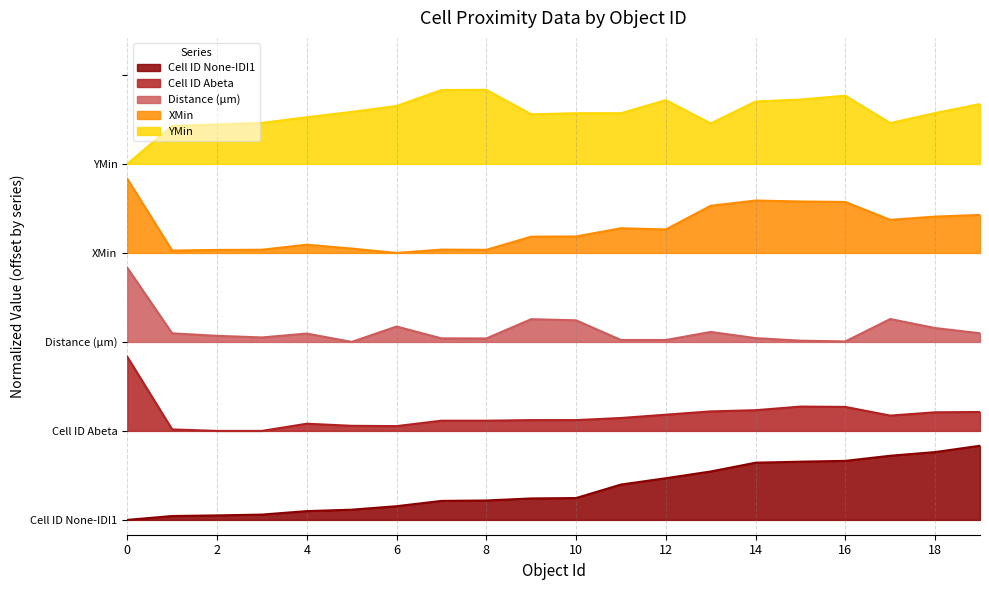

What is the sum of the YMin values at 0 and 12?

10.5